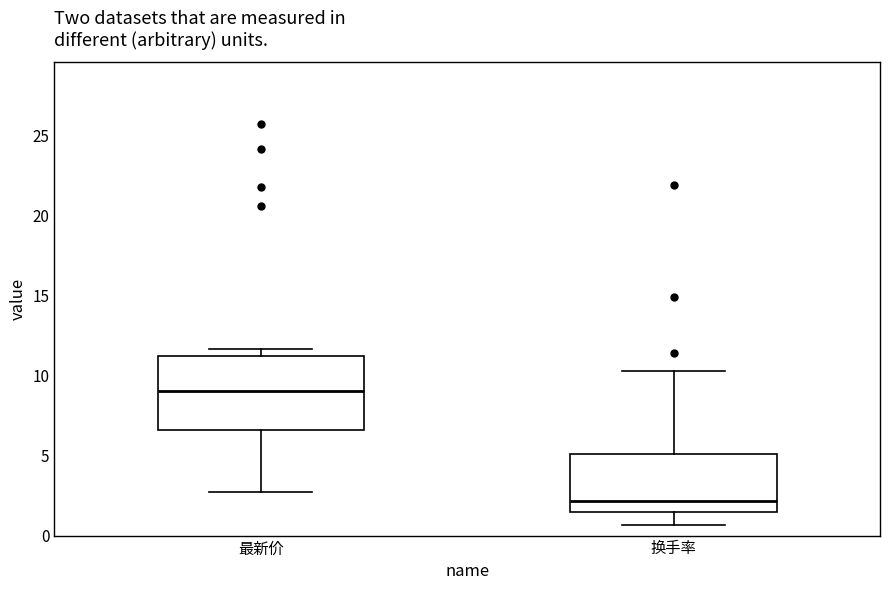

Reading left to right, transcribe this box plot: for each box, give where its median line is, the range the box spans, and where its two whiskers end, as read against the y-axis. The values are not printed on the chart, so give them approximately, as read against the axis.

最新价: median 9.0, box 6.5 to 11.0, whiskers 2.5 to 11.5
换手率: median 2.0, box 1.5 to 5.0, whiskers 0.5 to 10.5